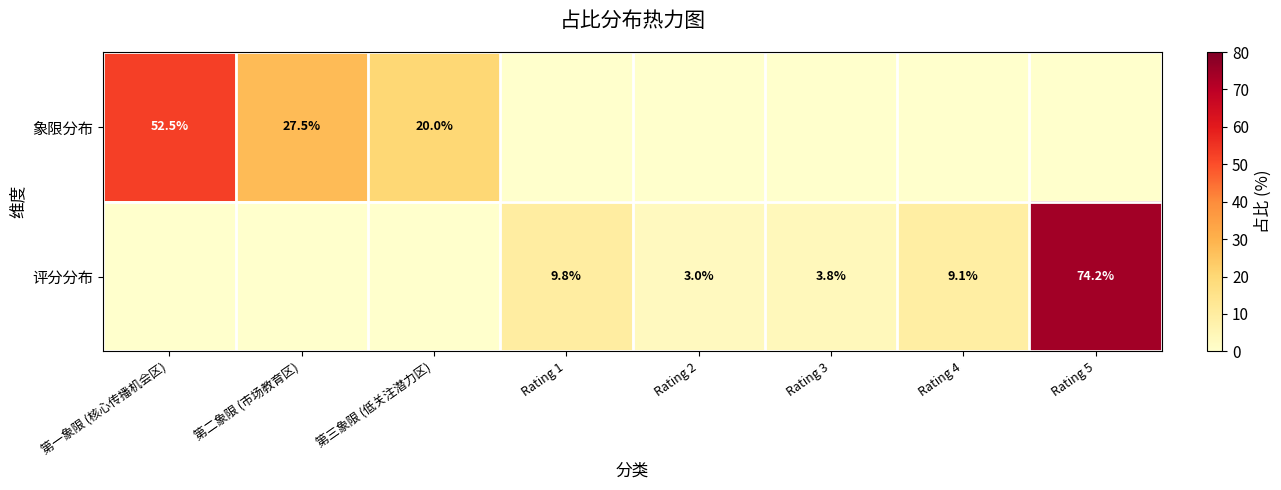

At how many categories does at least one series exceed 70?

1